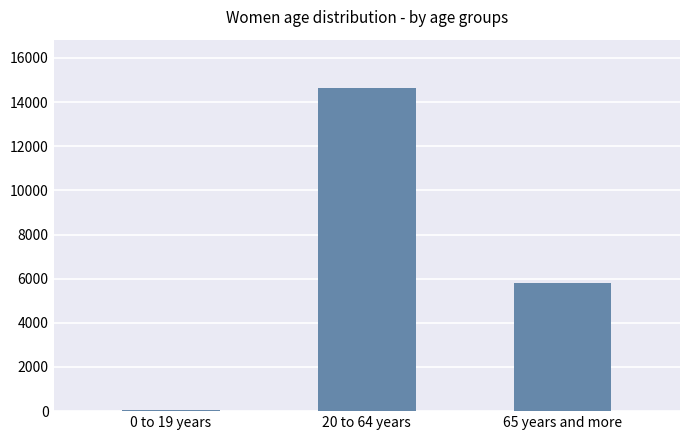

List the labels in order of value, largest first.

20 to 64 years, 65 years and more, 0 to 19 years